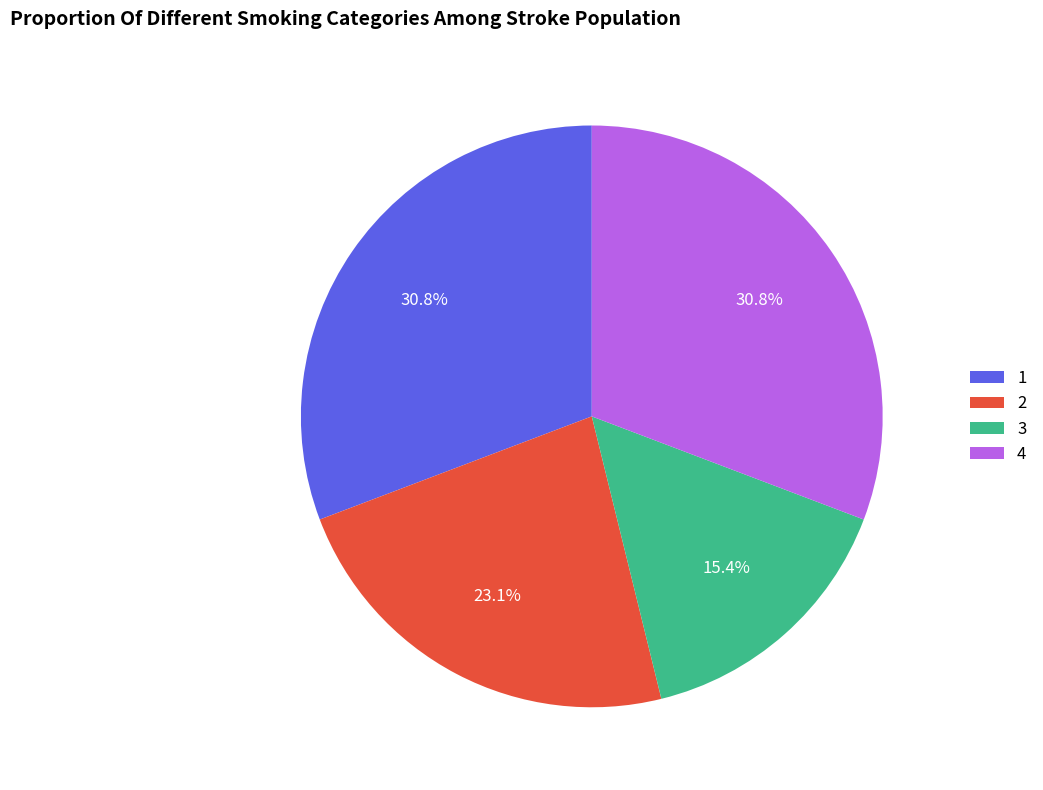

To the nearest percent, what portion does 1 represent?

31%